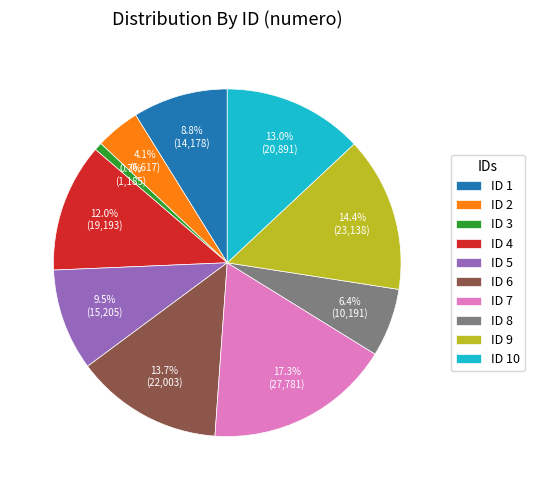

Which slice is the smallest?

ID 3